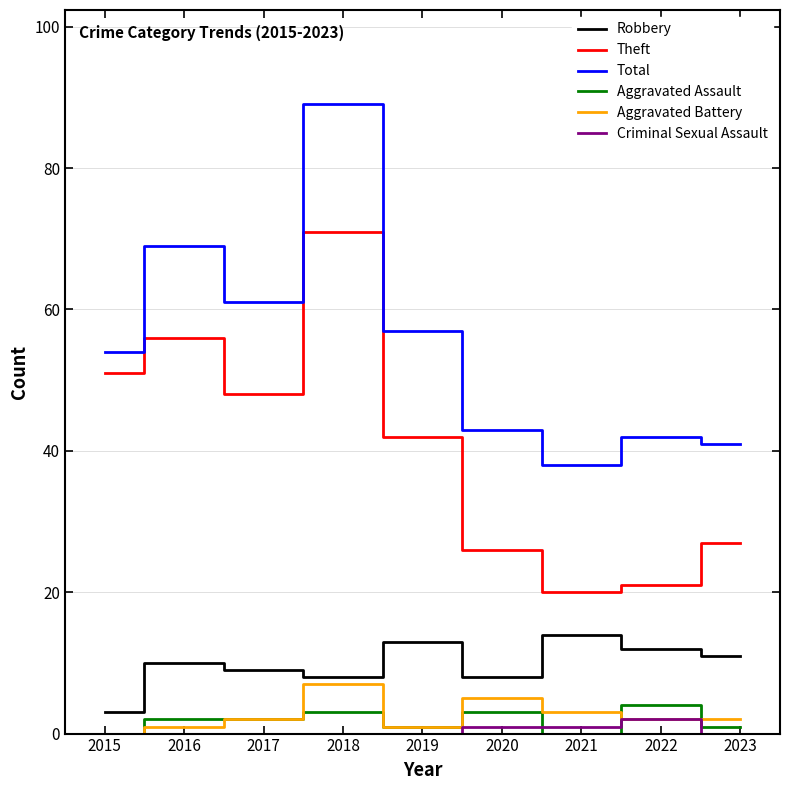

At which label is Total closest to 63?

2017